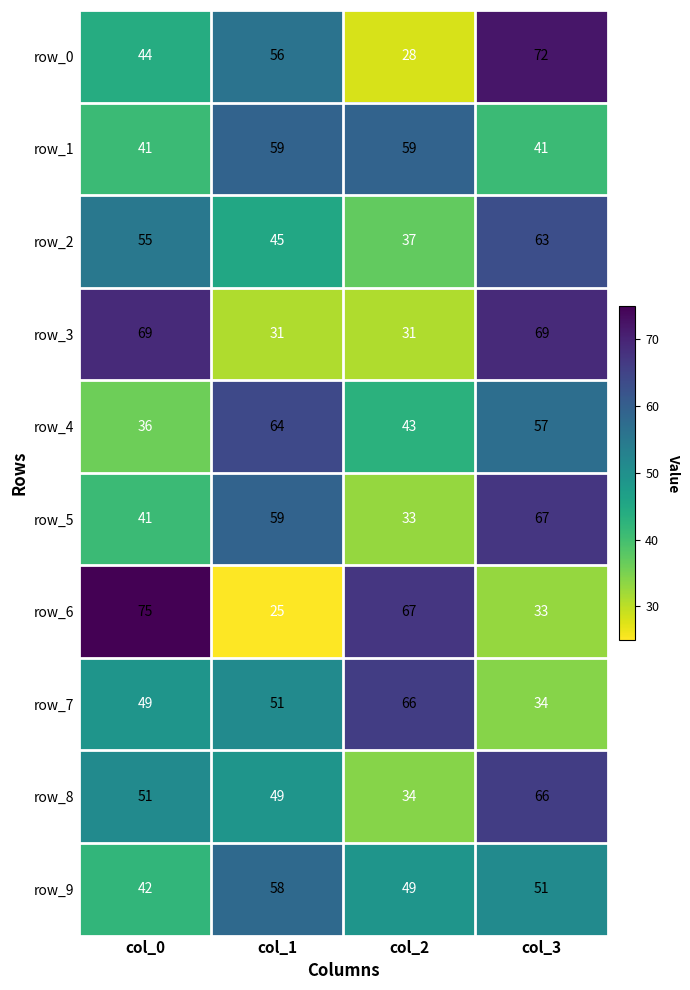

Is it true that row_9 equals 49 at col_2?

True